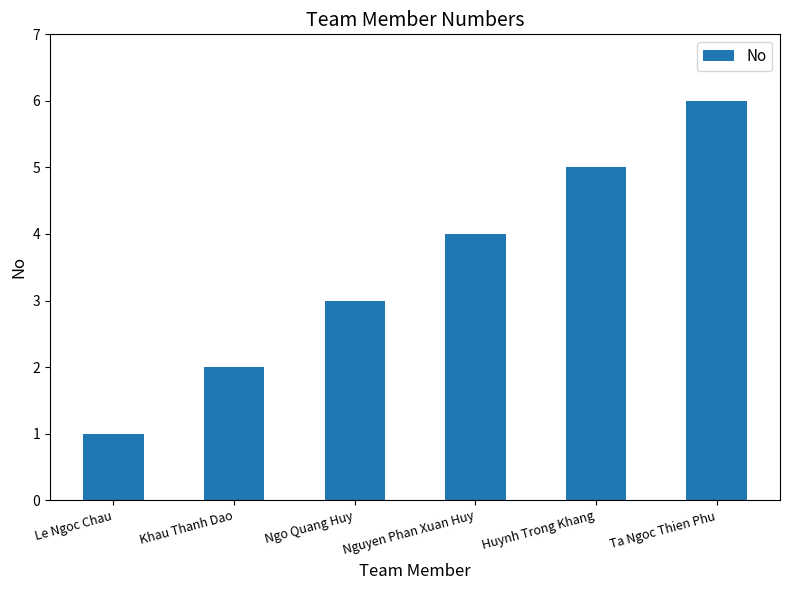

What is the greatest value displayed?

6